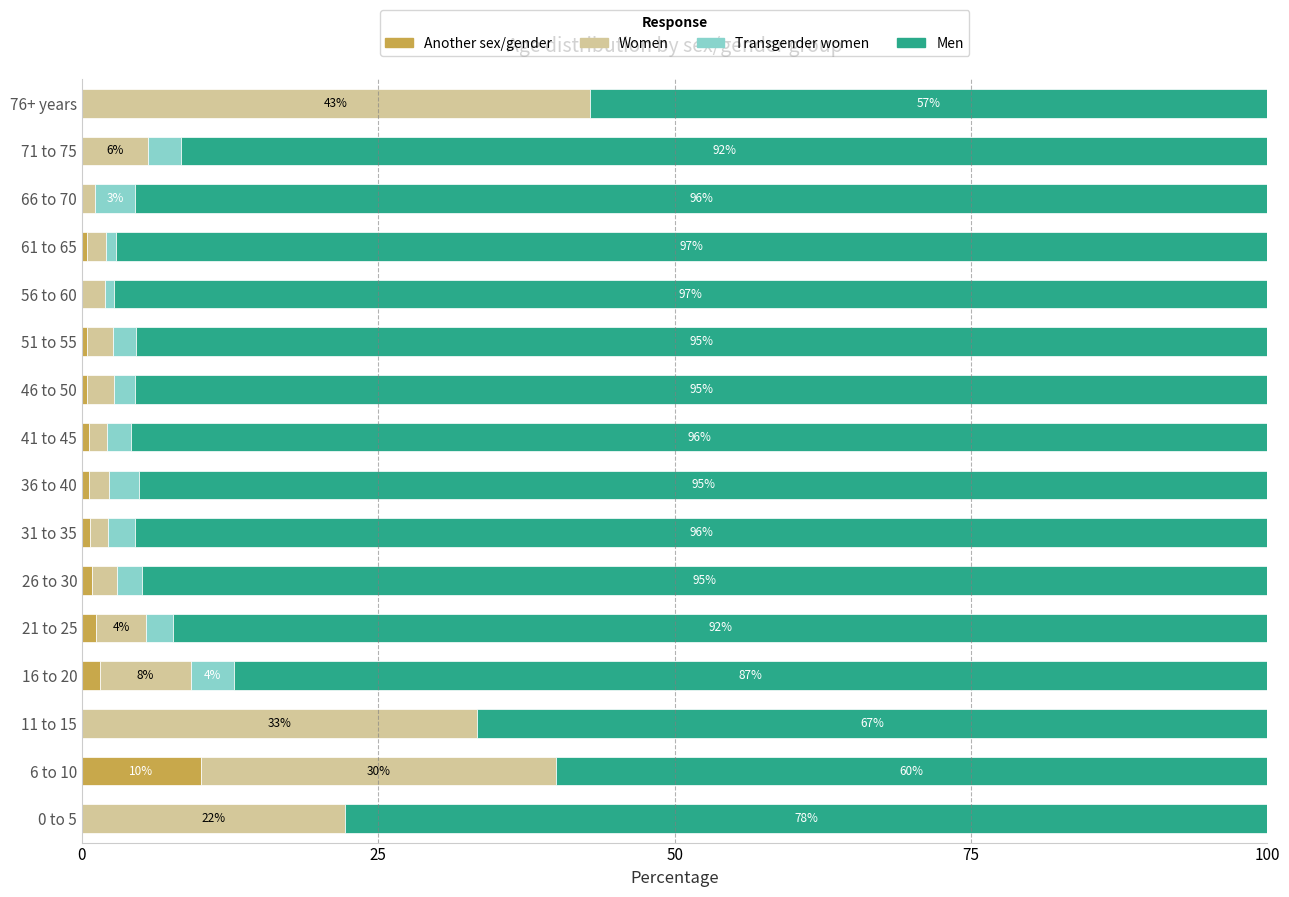

What is the maximum value for Another sex/gender?

10.0